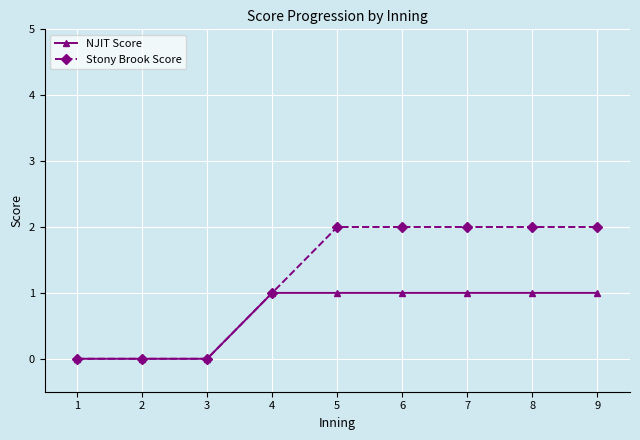

What is the value of the Stony Brook Score point at the 7th from the left?

2